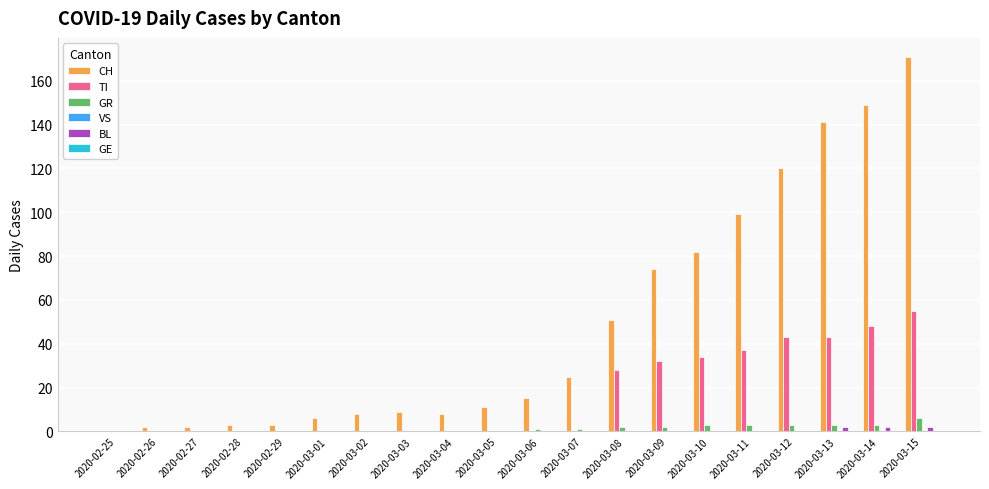

How many groups of bars are there?

20